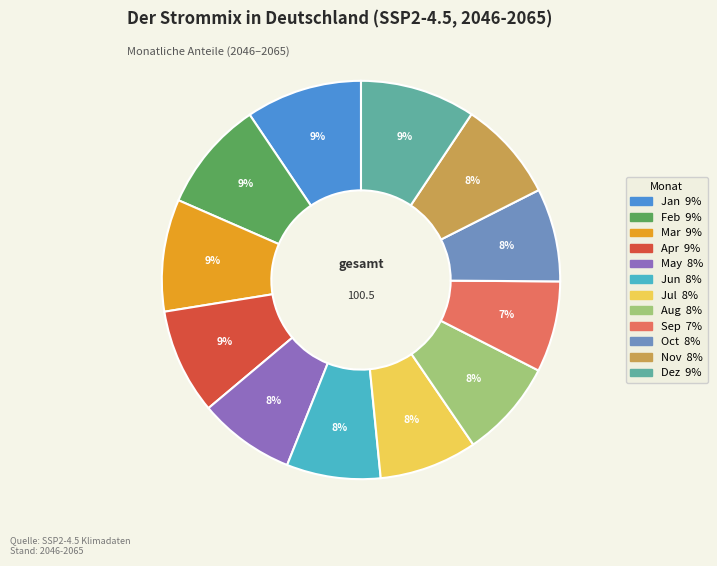

To the nearest percent, what percentage of the pie is Mar?

9%